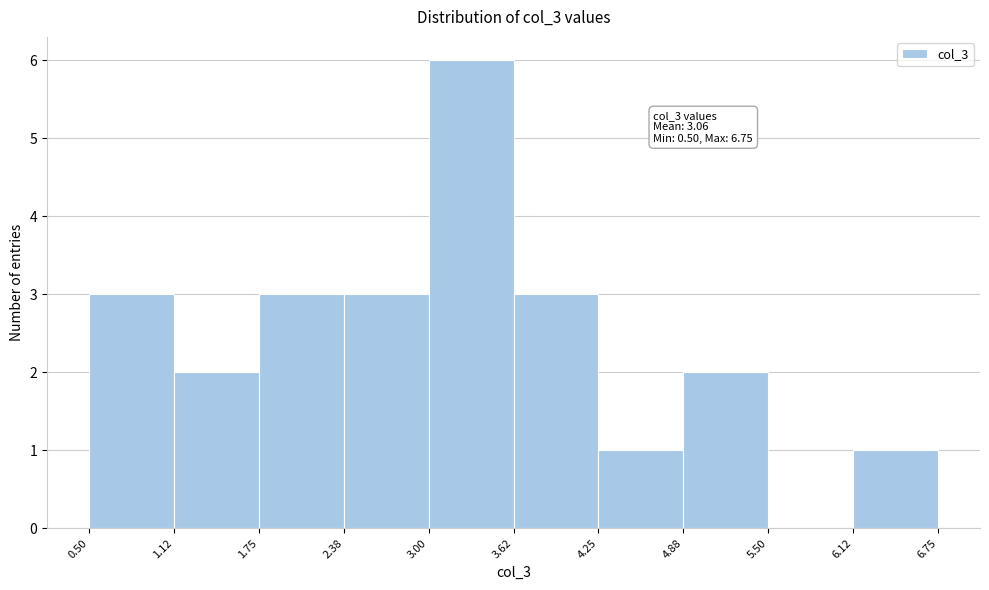

Which range on the x-axis has the tallest bar?

3.00 to 3.62